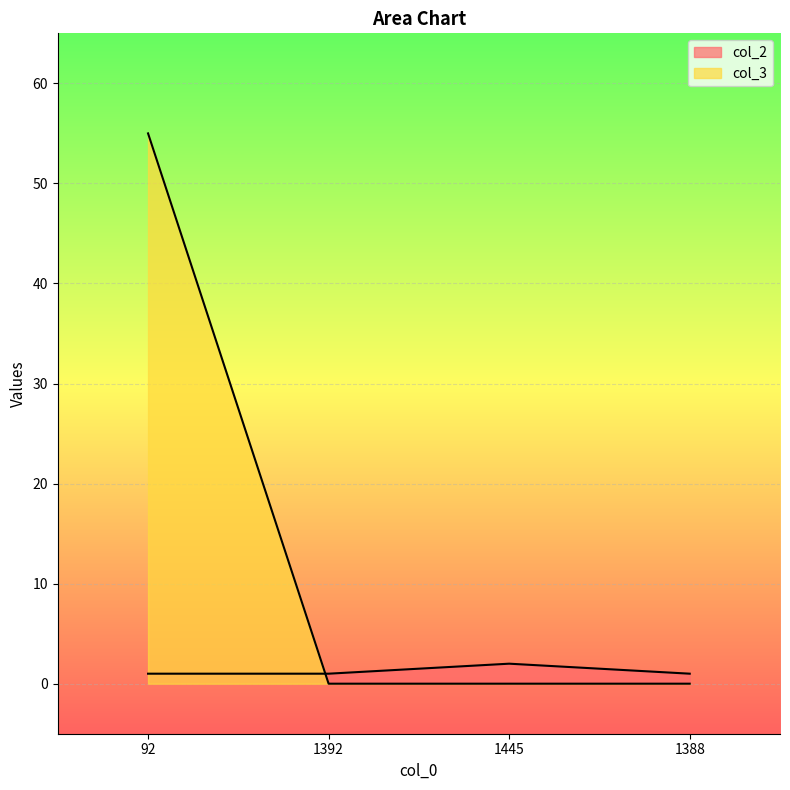

The value of col_3 at 1388 is 0. True or false?

True